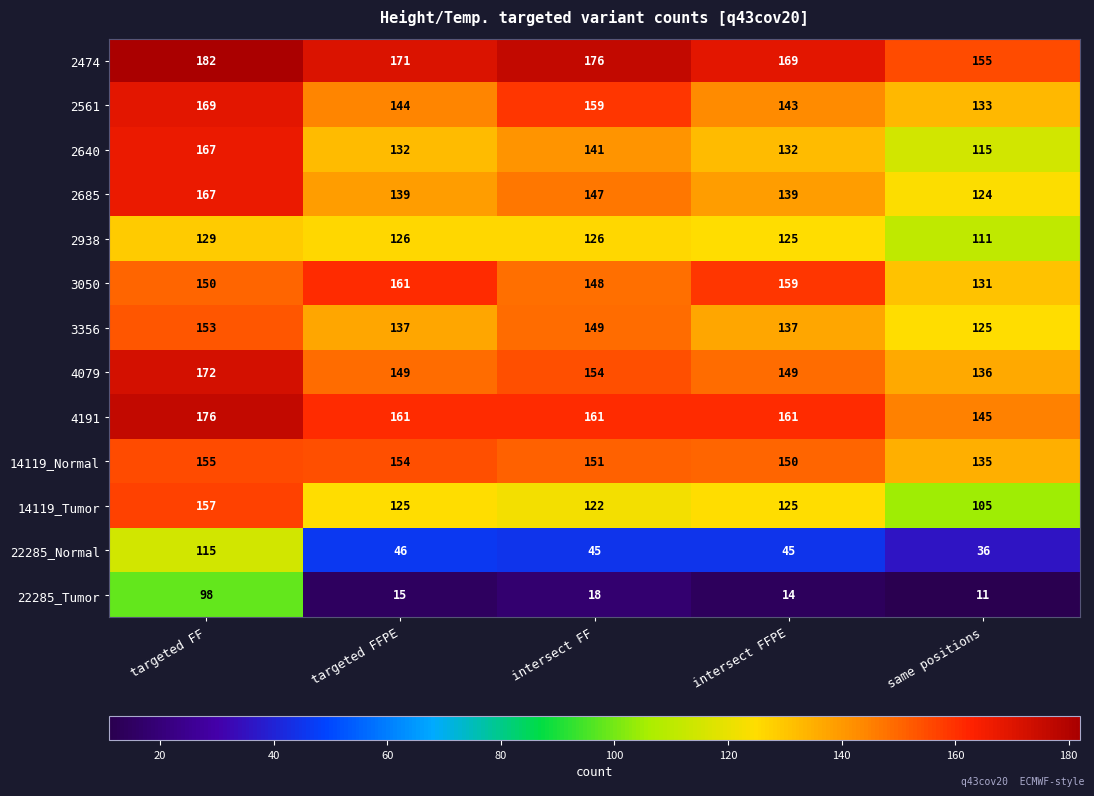

Is the value of 4079 at targeted FF greater than the value of 3356 at targeted FFPE?

Yes